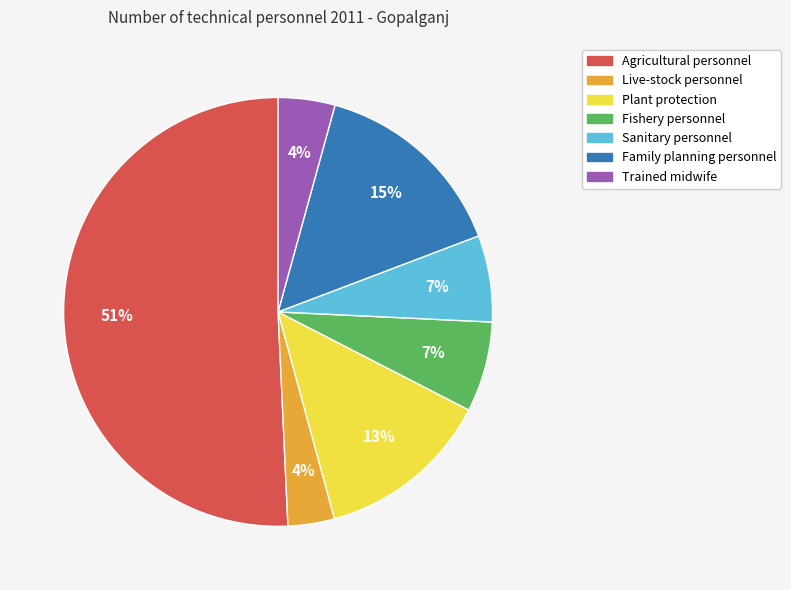

Combined, do Fishery personnel and Plant protection account for over 50%?

No